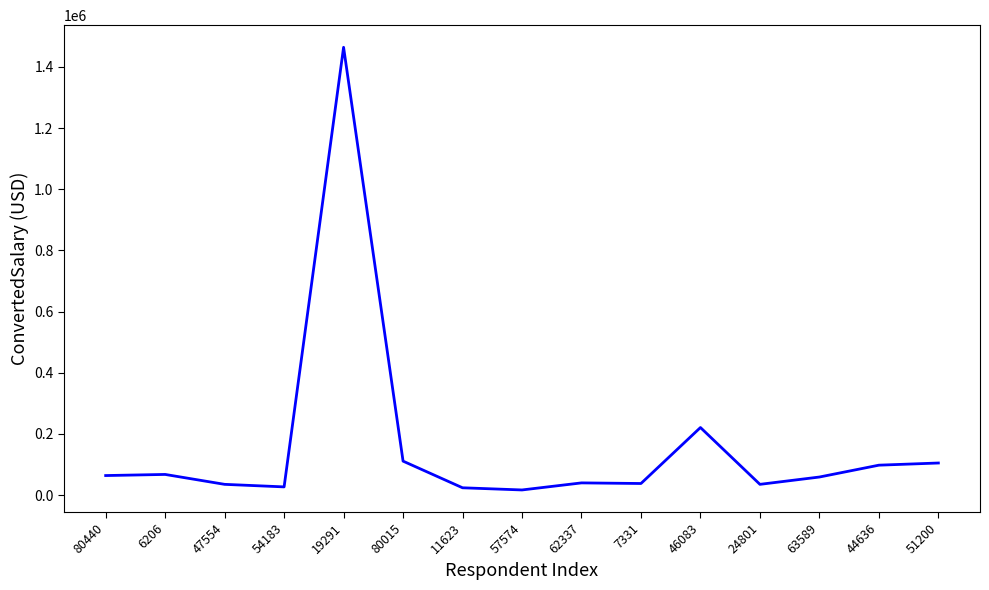

What is the smallest value displayed?

16908